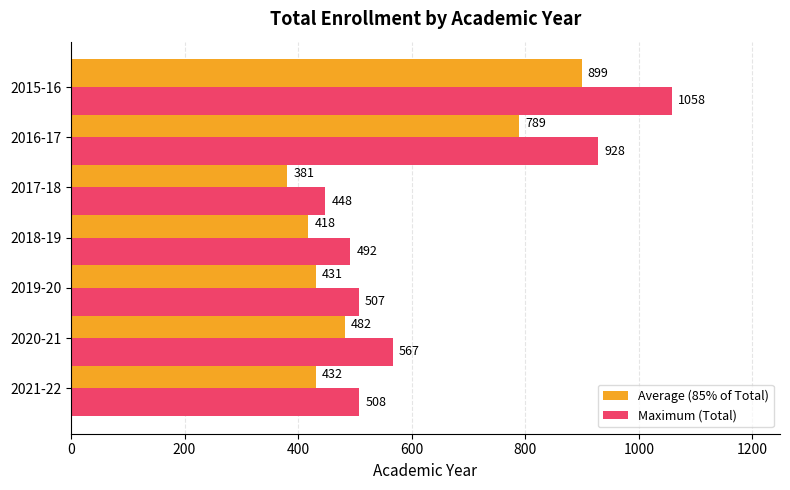

Which label corresponds to the smallest value in the chart?

2017-18